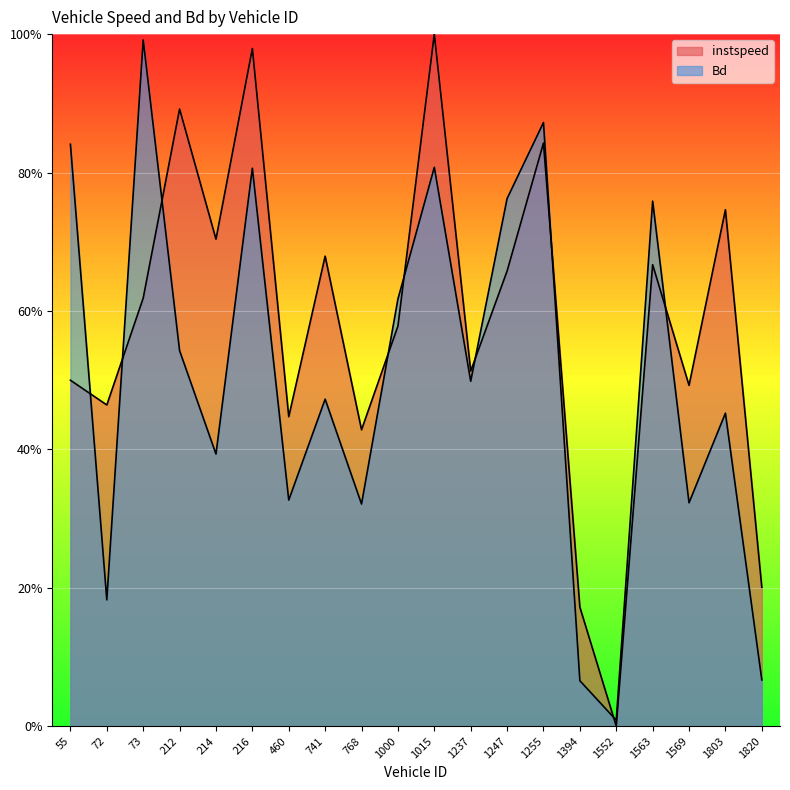

What is the label of the 1st point from the left?

55.0